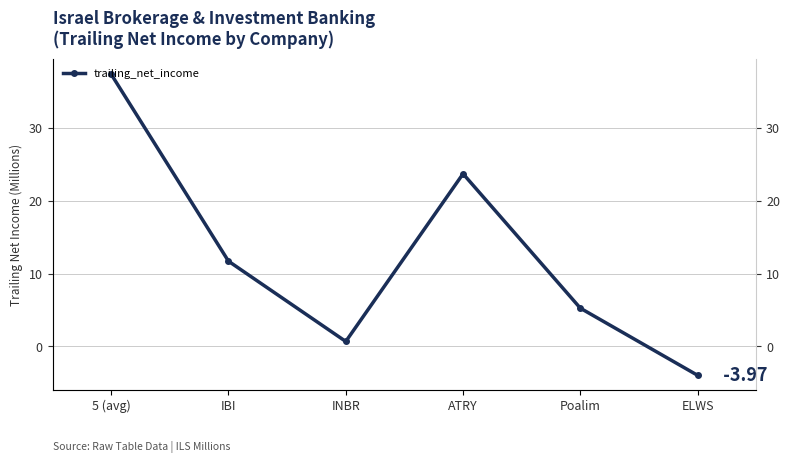

At which label is the value closest to 16?

IBI